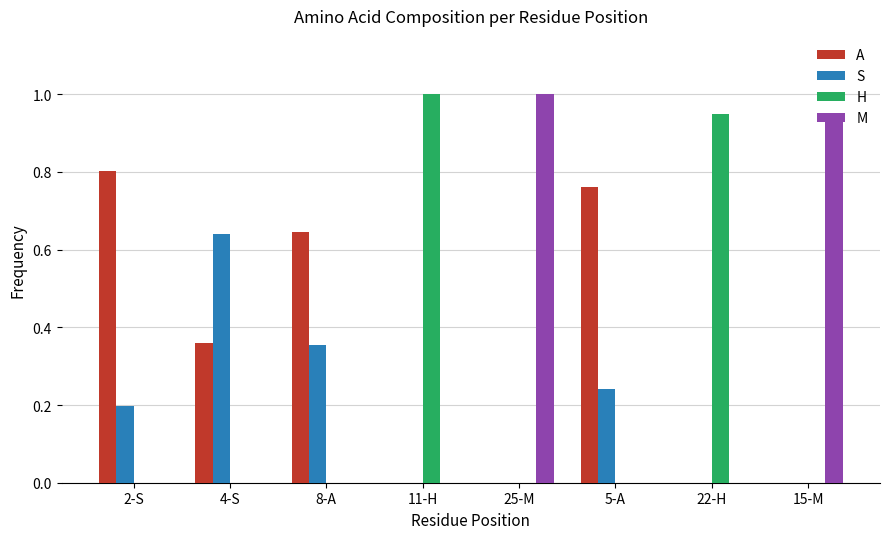

What is the average value of the A series?

0.3